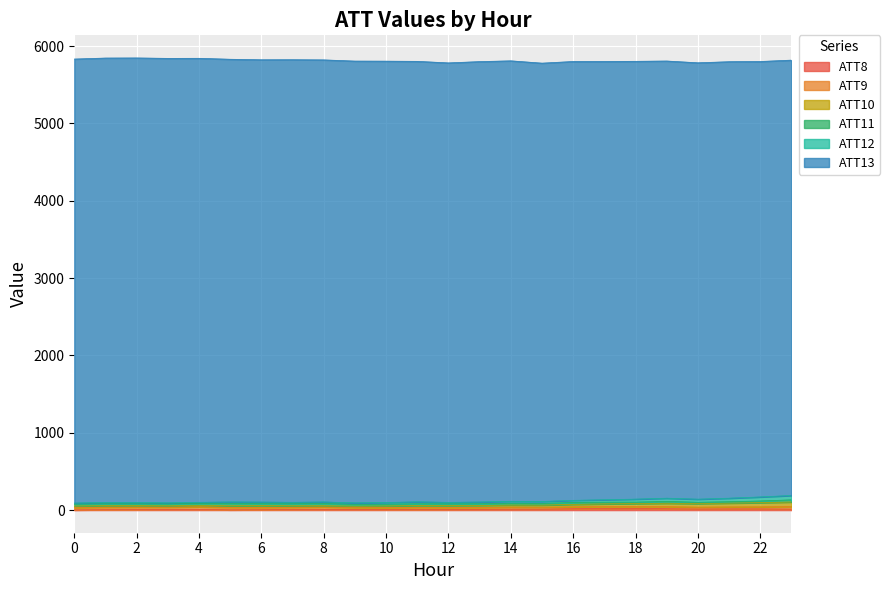

What is the average value of the ATT13 series?

5694.4